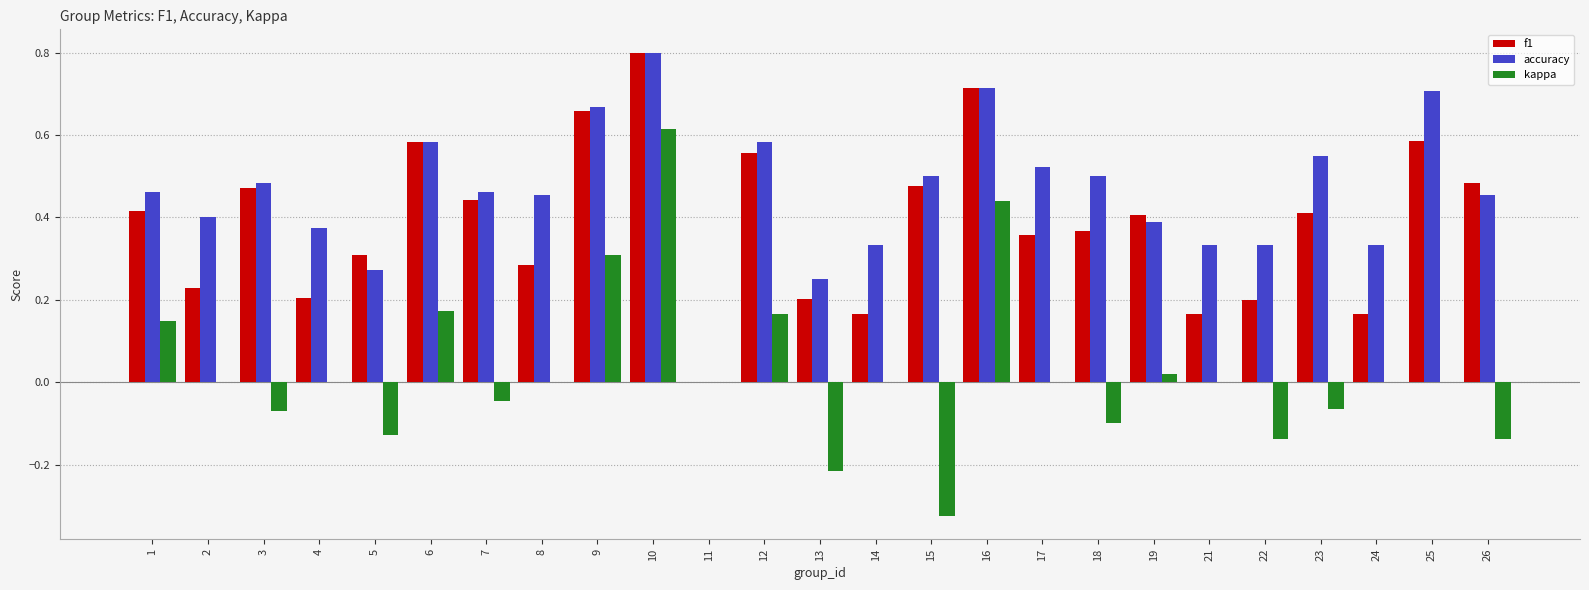

What is the sum of all f1 values?

9.7